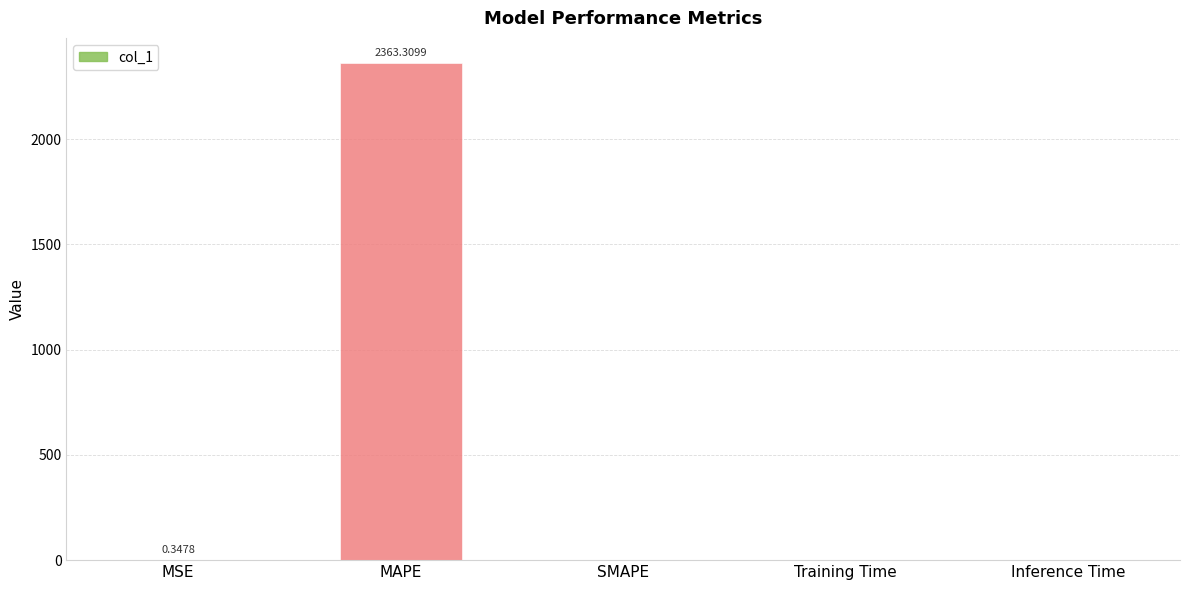

What is the greatest value displayed?

2363.3